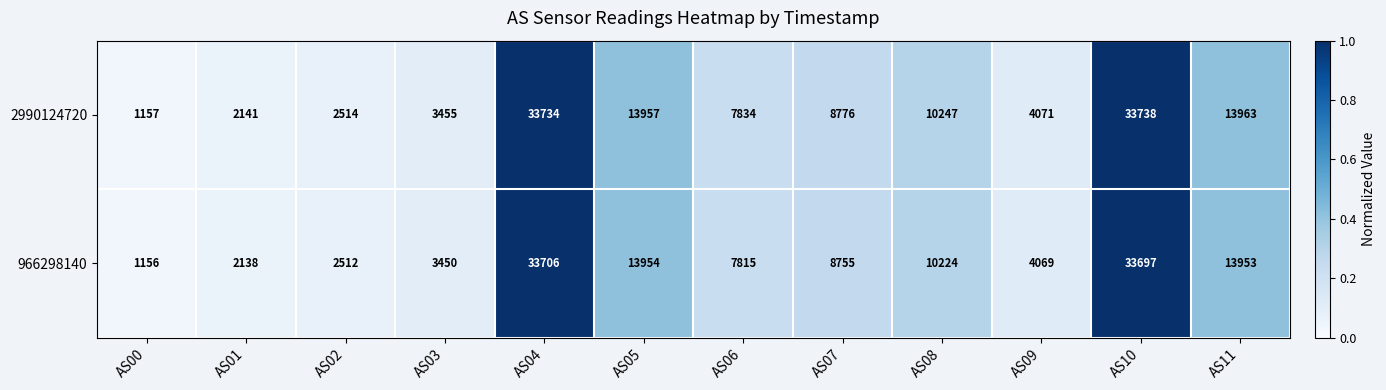

What is the difference between the maximum and minimum values in the 2990124720 series?

32581